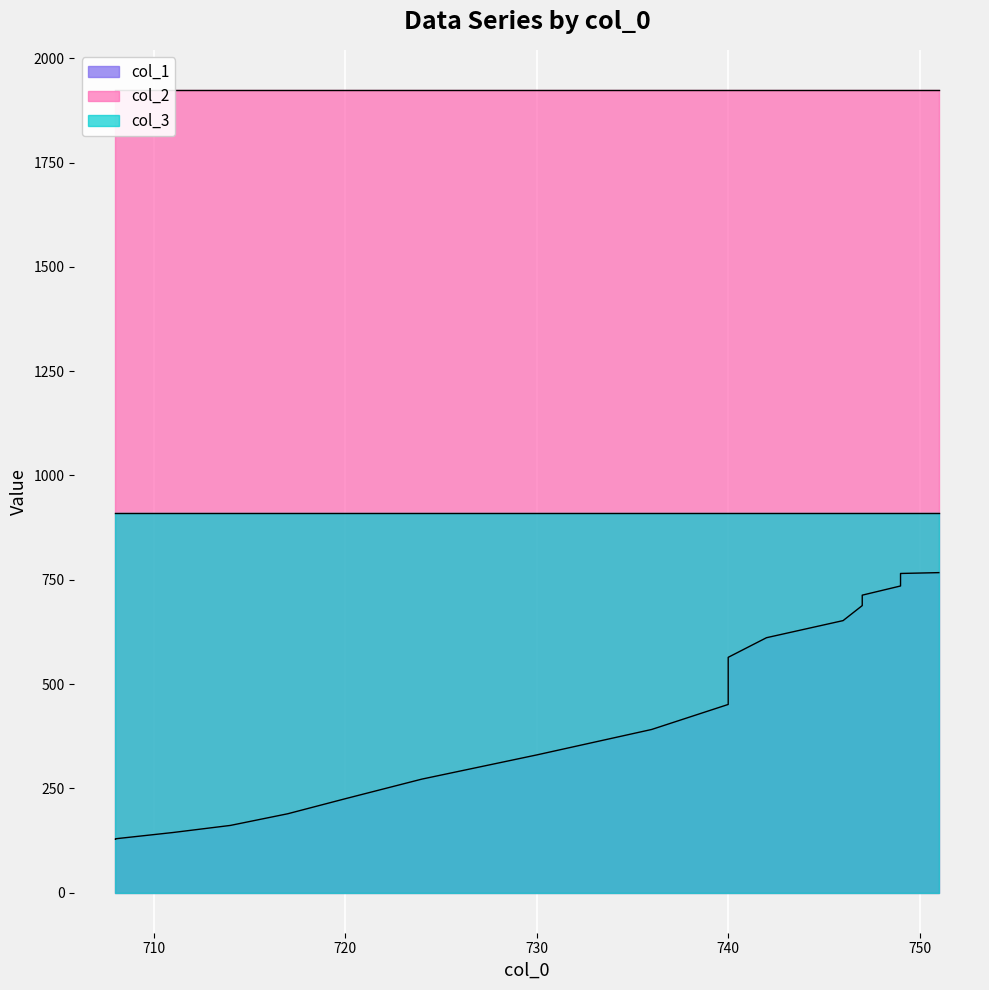

What is the difference between the col_1 values at 14 and 6?

427